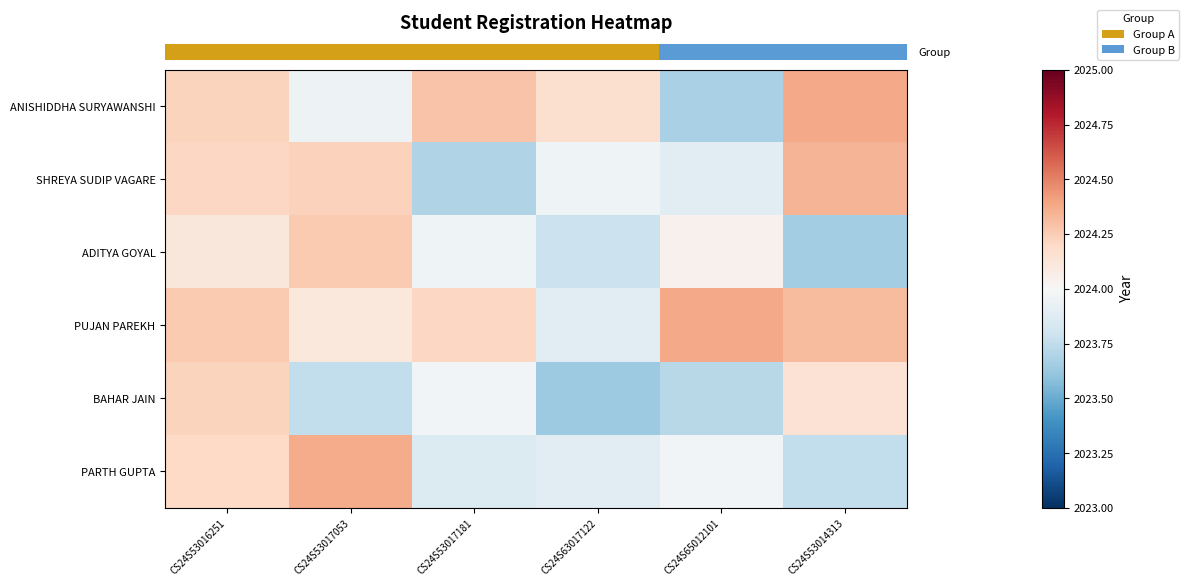

Reading left to right, what are all the values shown in this chart?

row_0: 2024.2	2024.0	2024.3	2024.2	2023.7	2024.4
row_1: 2024.2	2024.2	2023.7	2024.0	2023.9	2024.3
row_2: 2024.1	2024.3	2024.0	2023.8	2024.0	2023.7
row_3: 2024.3	2024.1	2024.2	2023.9	2024.4	2024.3
row_4: 2024.2	2023.8	2024.0	2023.6	2023.7	2024.1
row_5: 2024.2	2024.4	2023.9	2023.9	2024.0	2023.8